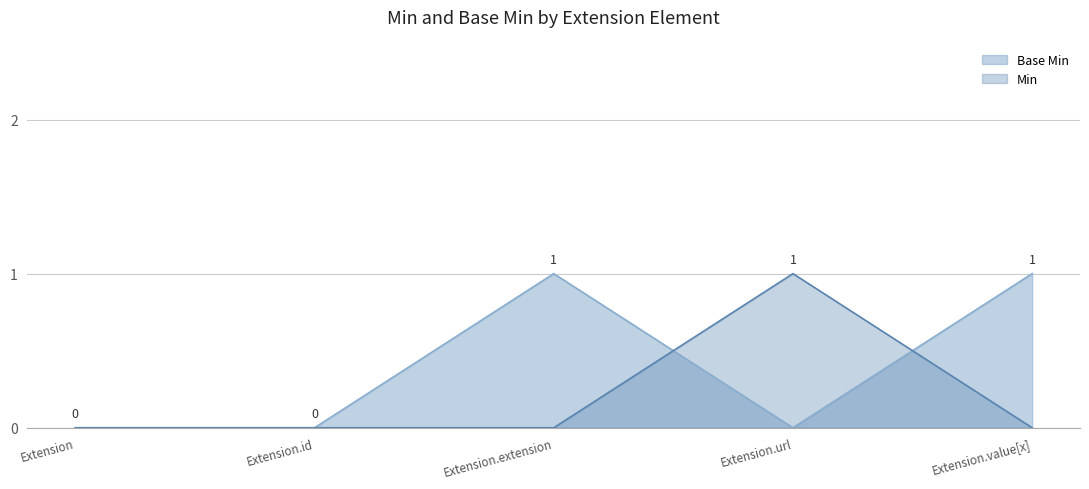

What is the difference between the maximum and minimum values?

1